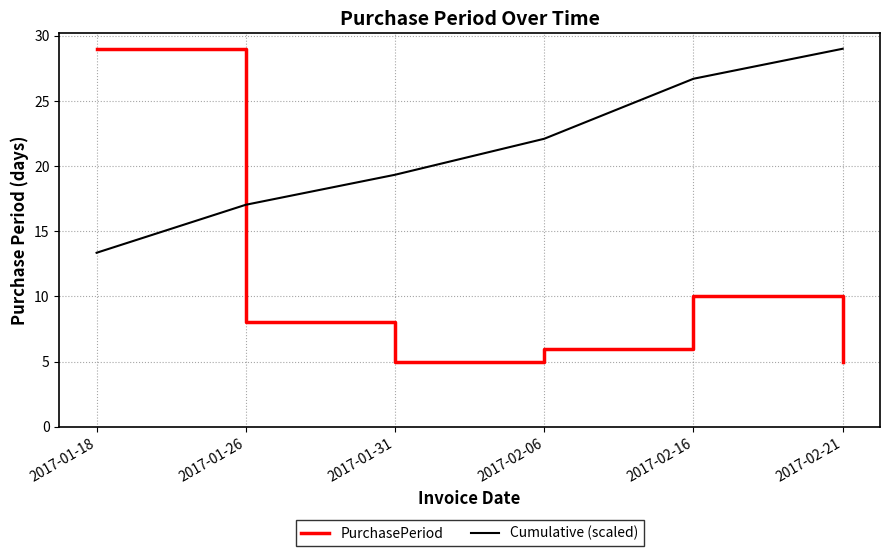

The Cumulative (scaled) series shows 26.7 at 2017-02-16. True or false?

True